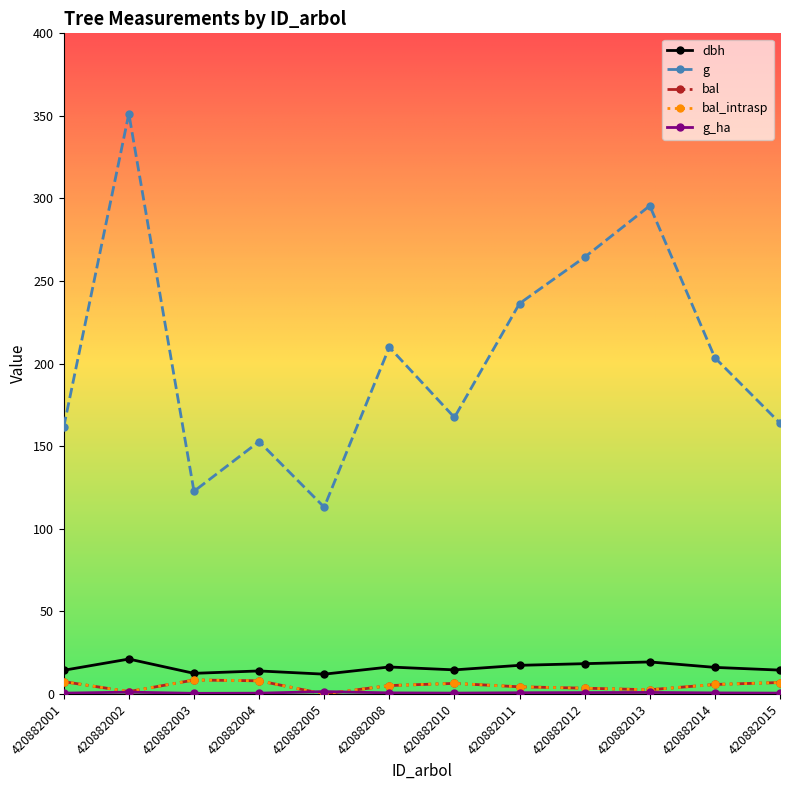

At how many categories does at least one series exceed 199?

6